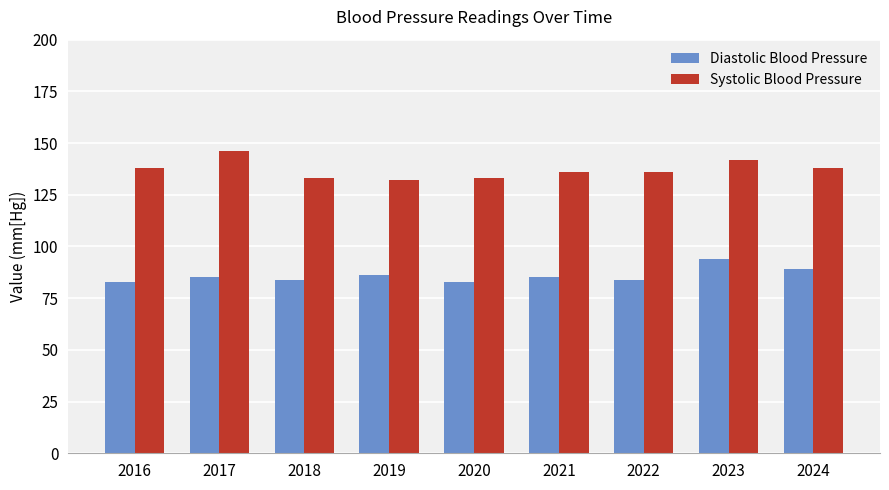

Reading left to right, extract all data points from this chart.

Diastolic Blood Pressure: 83	85	84	86	83	85	84	94	89
Systolic Blood Pressure: 138	146	133	132	133	136	136	142	138